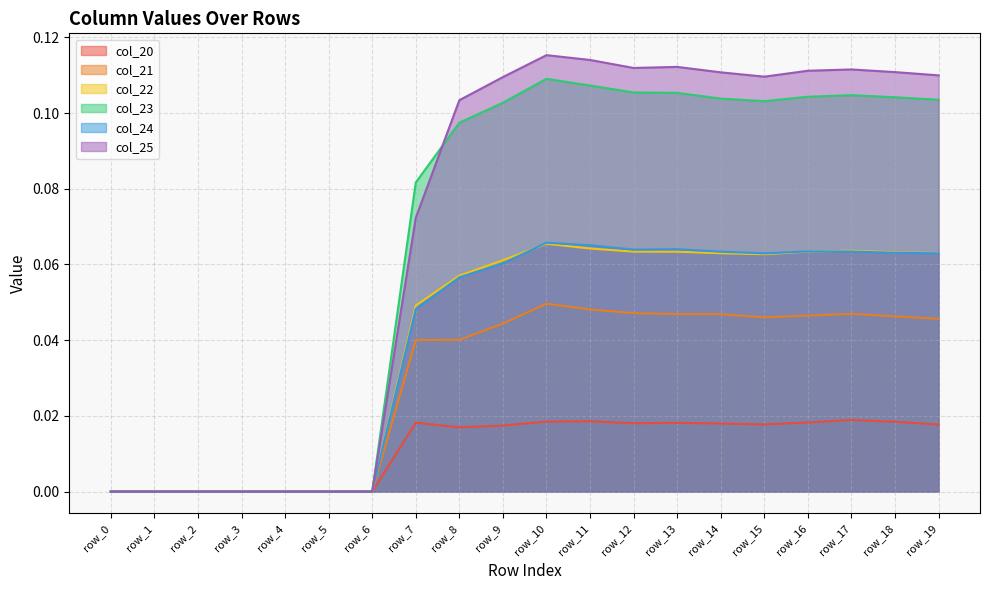

Count the number of categories in the chart.

20